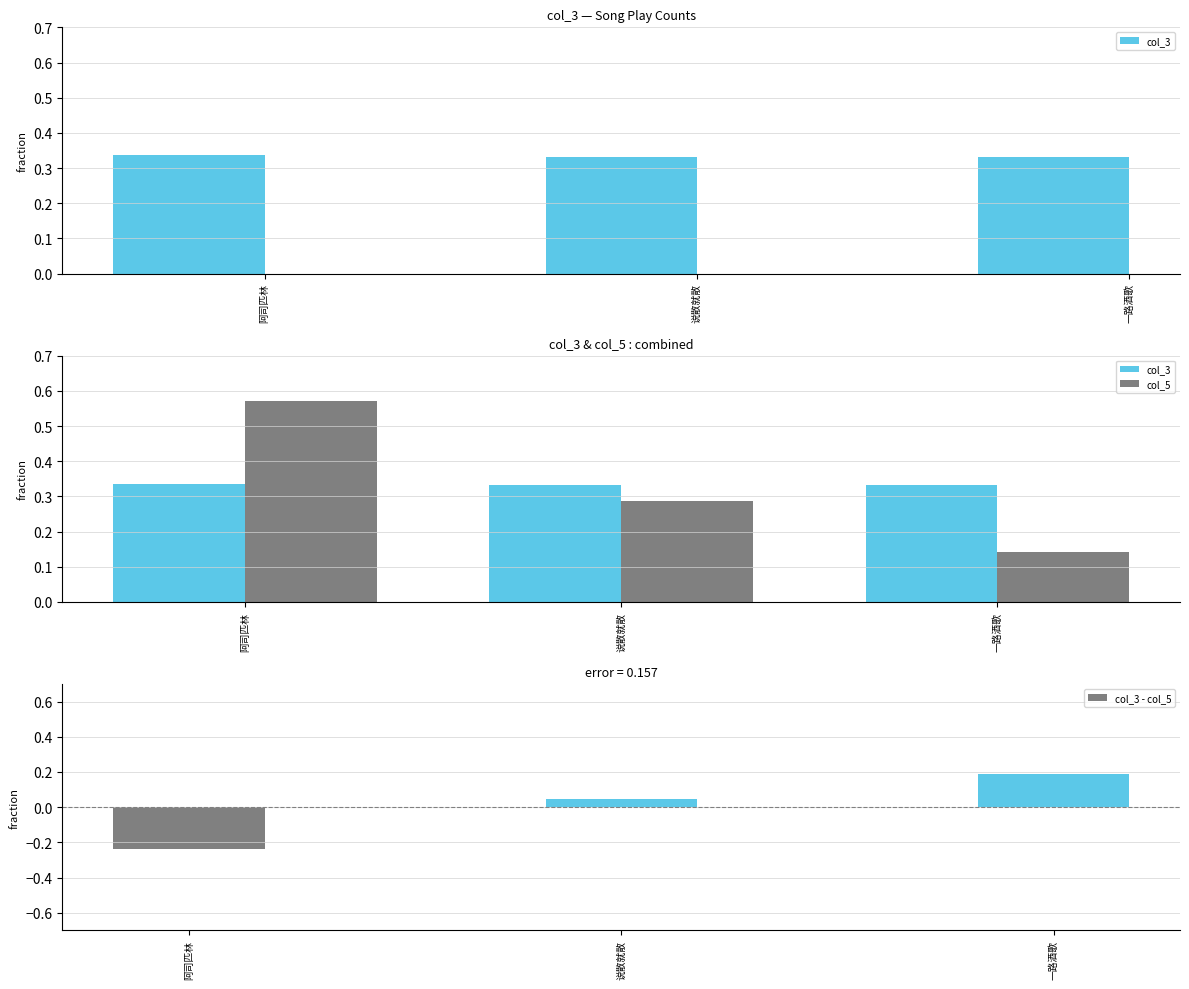

What is the difference between the maximum and minimum values in the col_5 series?

0.4